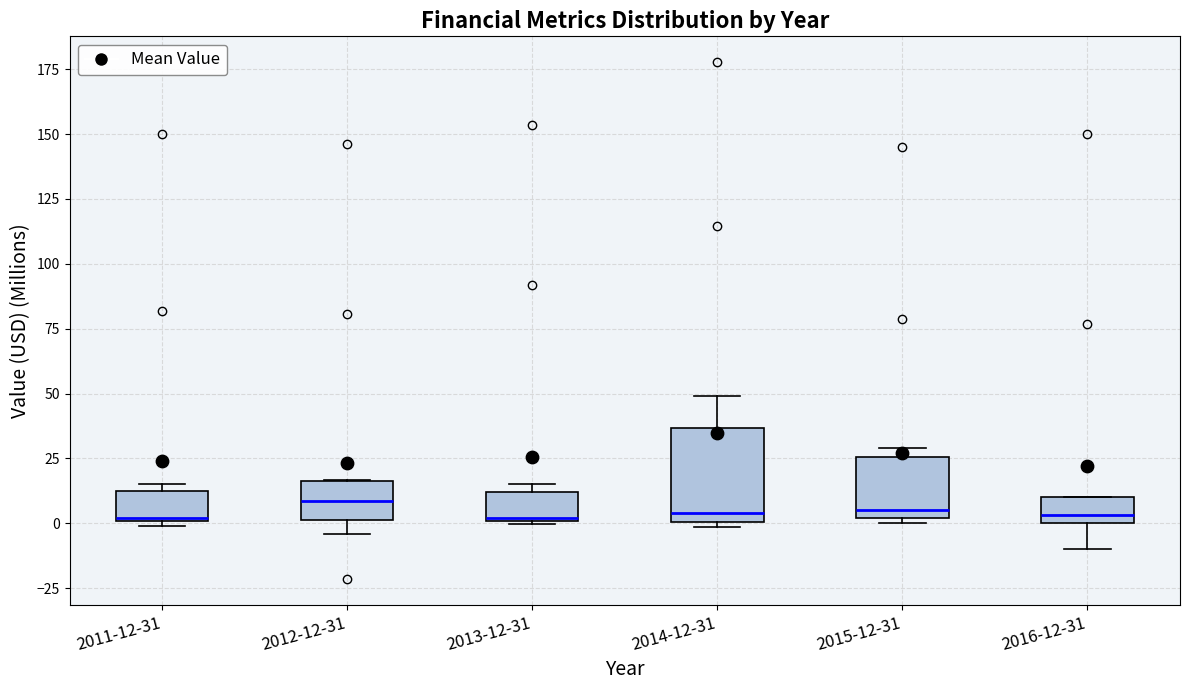

Where is the lower edge of the box for 2013-12-31 on the y-axis? The values are not printed on the chart, so give them approximately, as read against the axis.

0